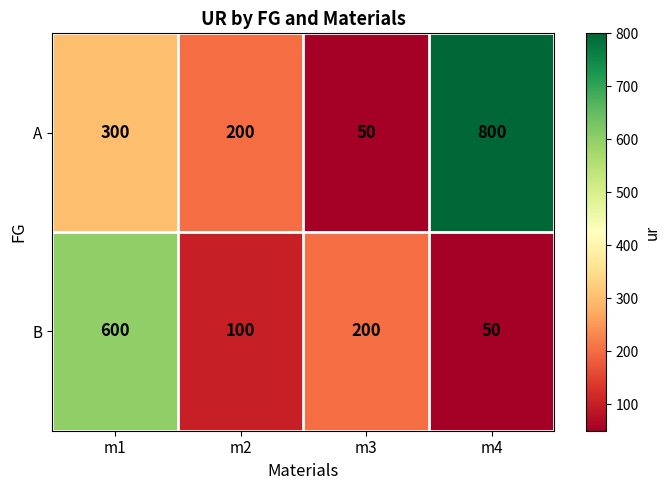

Where is B nearest to the value 325?

m3